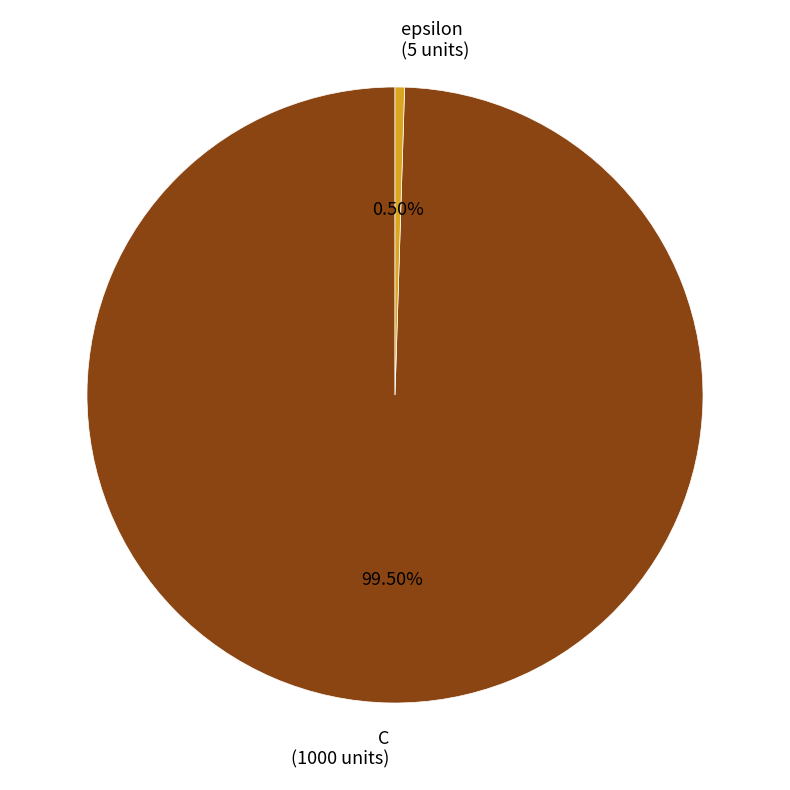

Which slice is the smallest?

epsilon